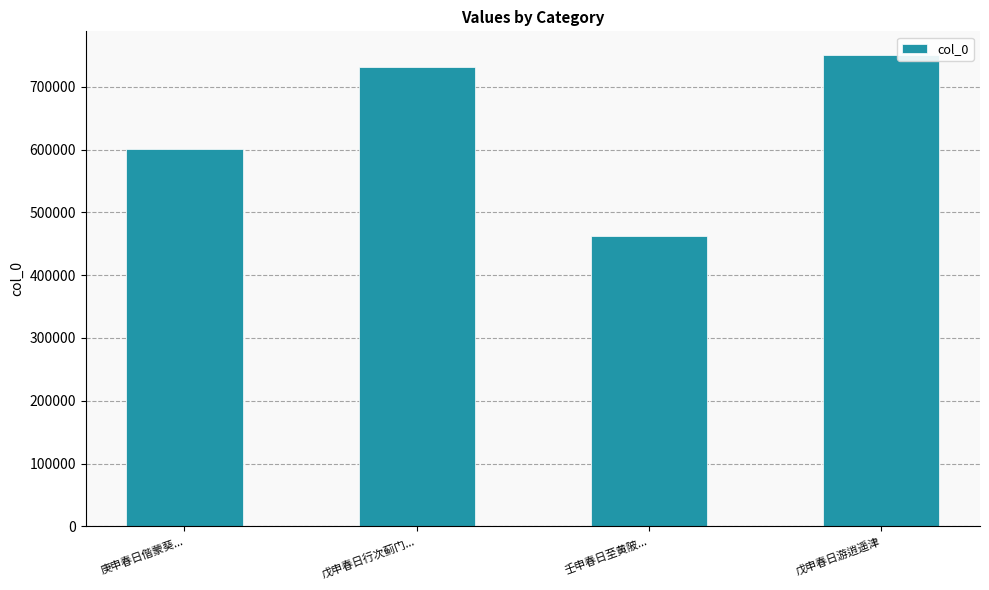

Reading left to right, extract all data points from this chart.

庚申春日偕蒙葵...=600081	戊申春日行次蓟门...=731282	壬申春日至黄陂...=462758	戊申春日游逍遥津=750614